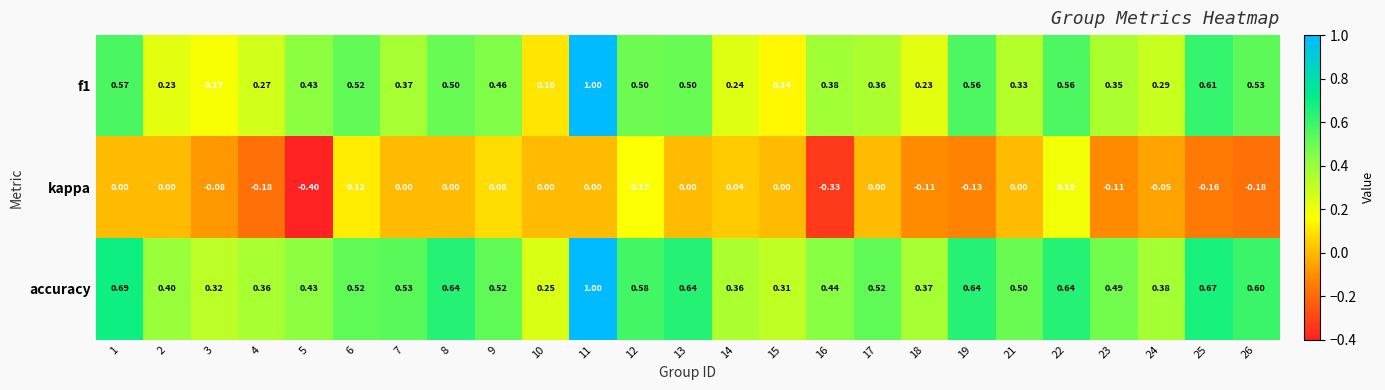

Is the value of accuracy at 25 greater than the value of f1 at 24?

Yes